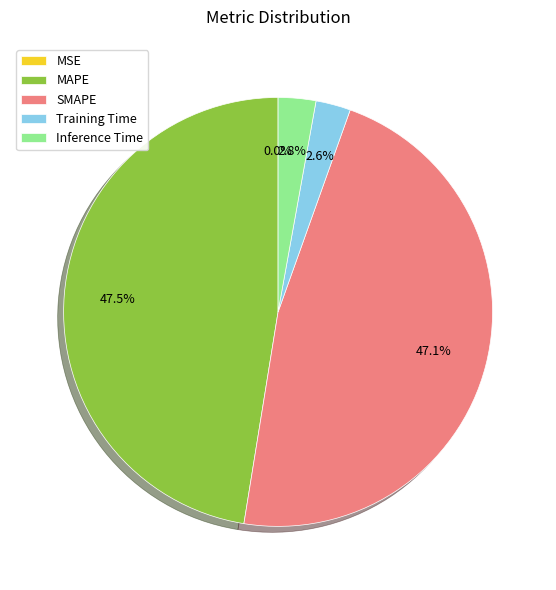

What is the total percentage of MAPE and Training Time?

50.1%